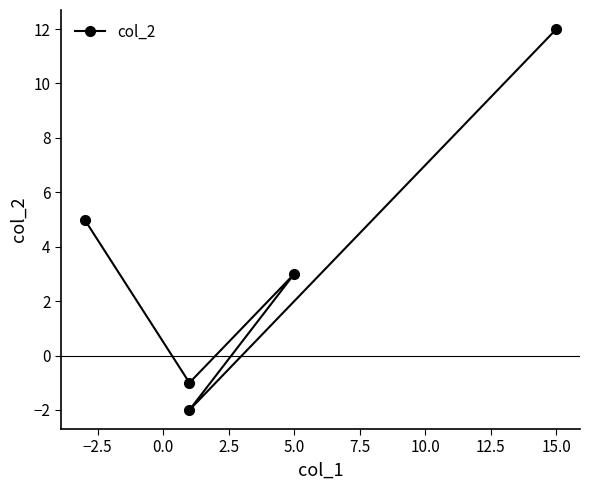

What is the sum of the values at 5.0 and −2.5?

3